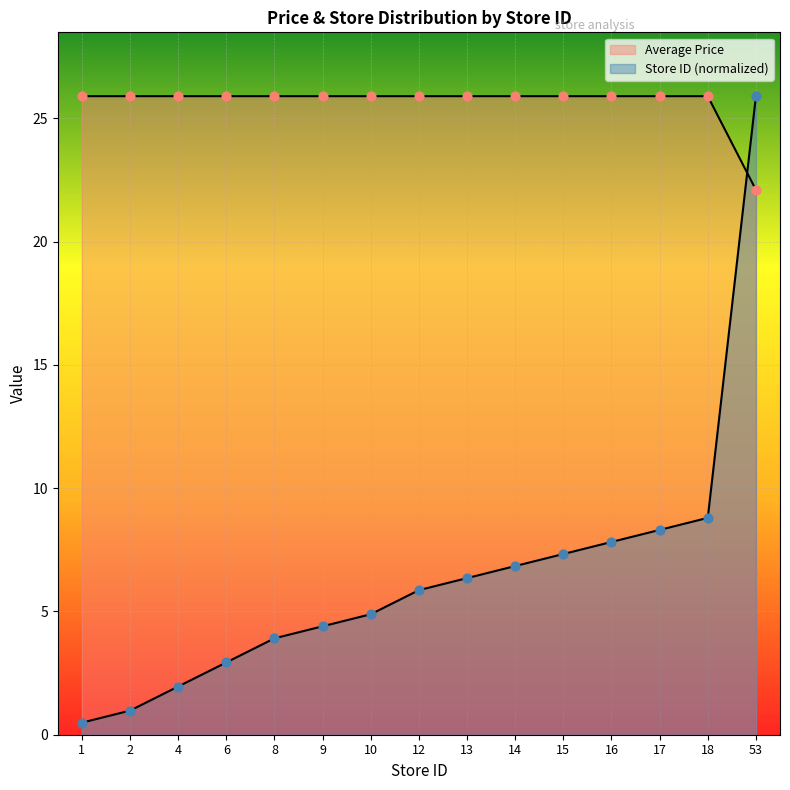

What is the ratio of the value at 1 to the value at 13?

1.0